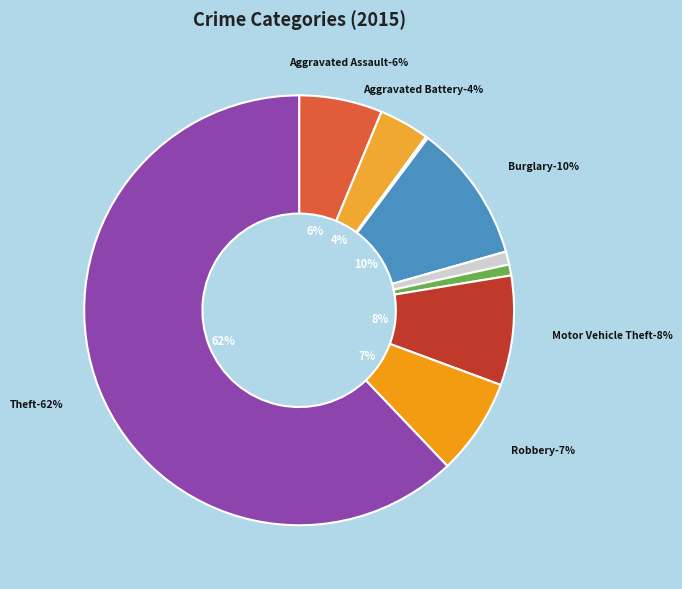

Which category has the smallest portion of the pie?

Arson